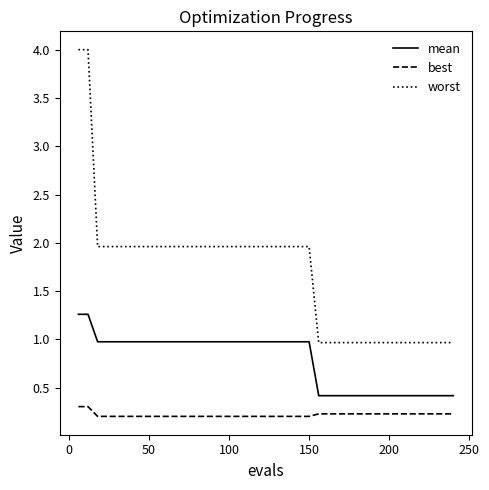

What is the difference between the maximum and minimum values in the worst series?

3.0